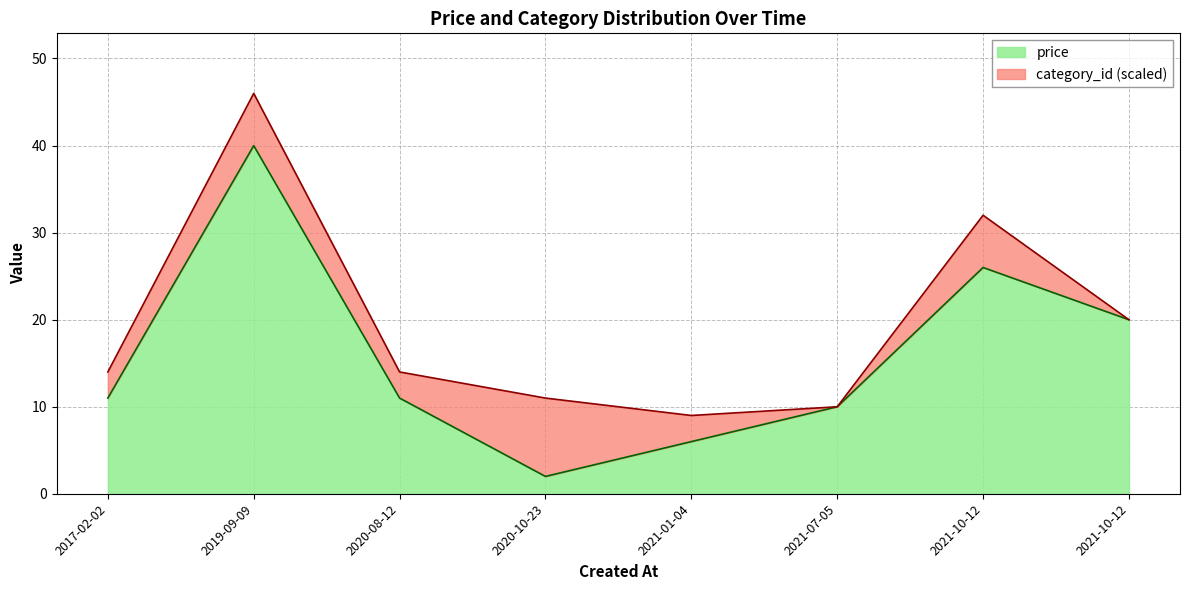

Which category has the lowest value across all series?

2020-10-23